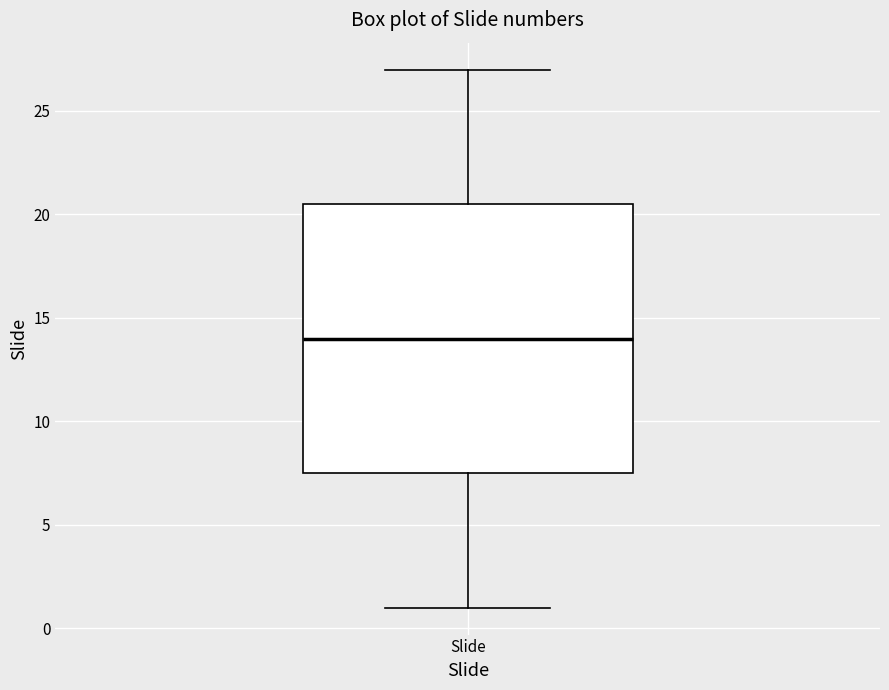

Where does the upper whisker of the box for Slide end on the y-axis? The values are not printed on the chart, so give them approximately, as read against the axis.

27.0